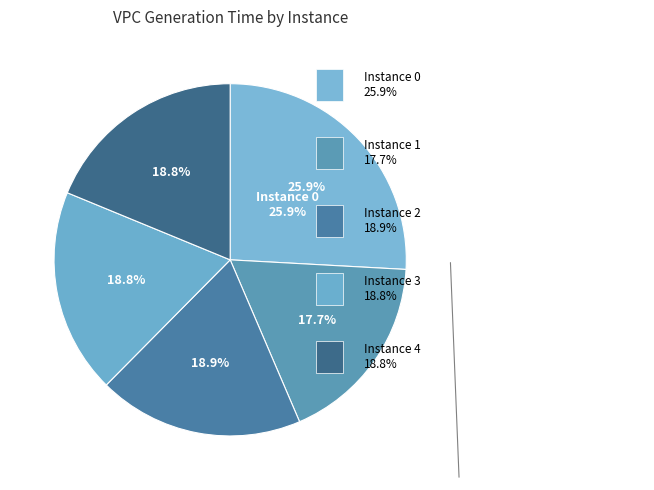

What percentage is the 2 slice, to the nearest percent?

19%